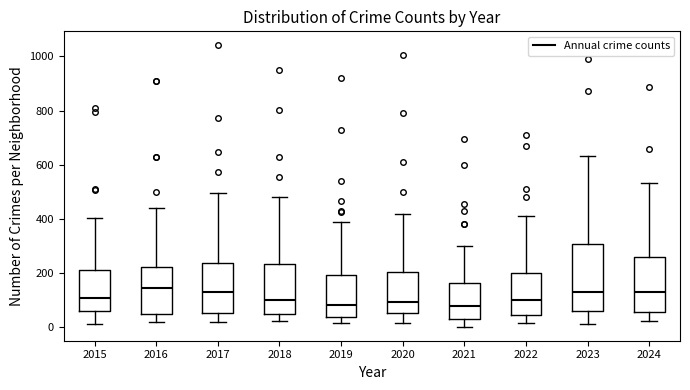

Where is the upper edge of the box at x = 2017 on the y-axis? The values are not printed on the chart, so give them approximately, as read against the axis.

240